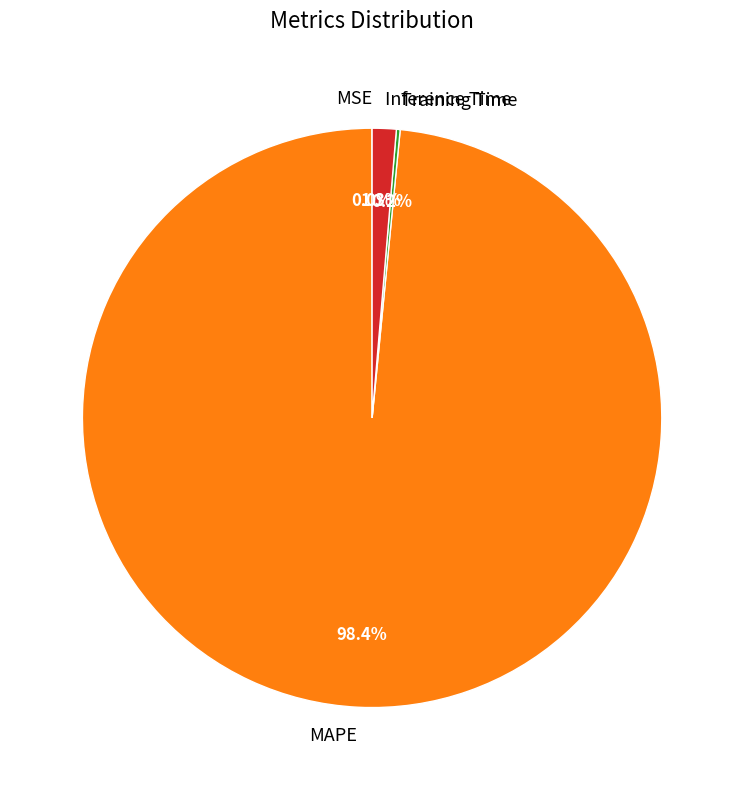

To the nearest percent, what portion does Inference Time represent?

1%